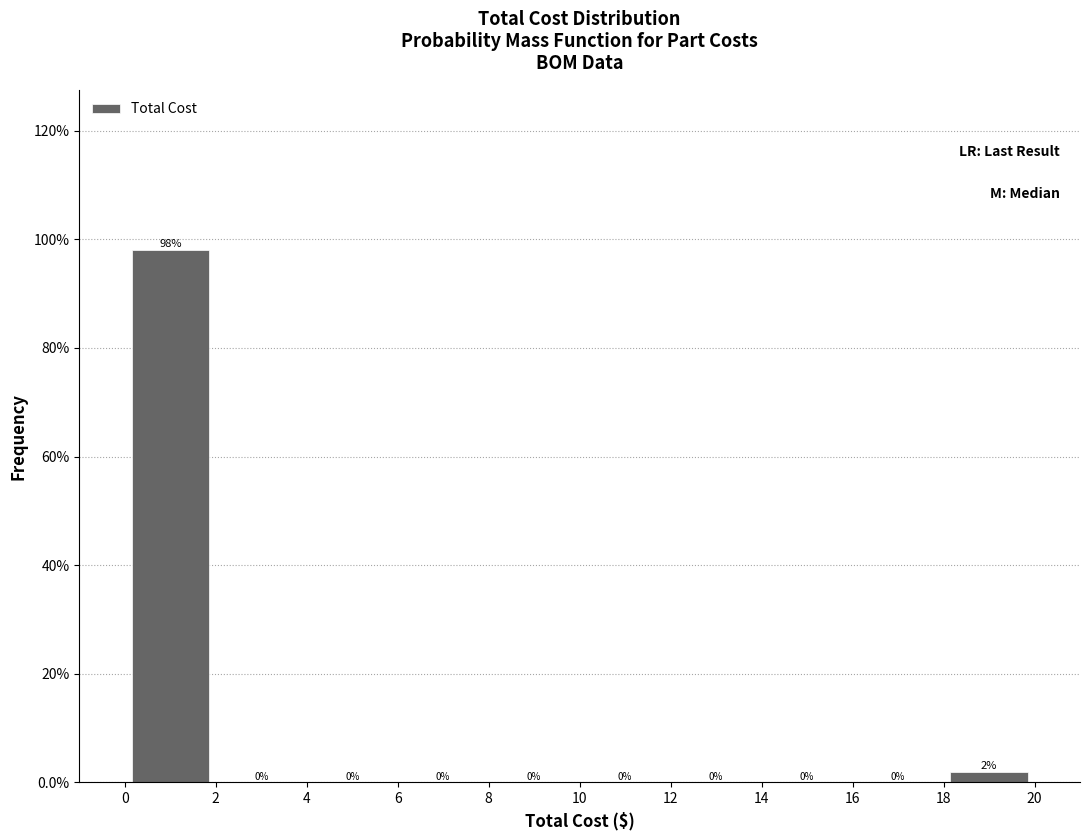

Over which range of the x-axis is the bar tallest?

0 to 2